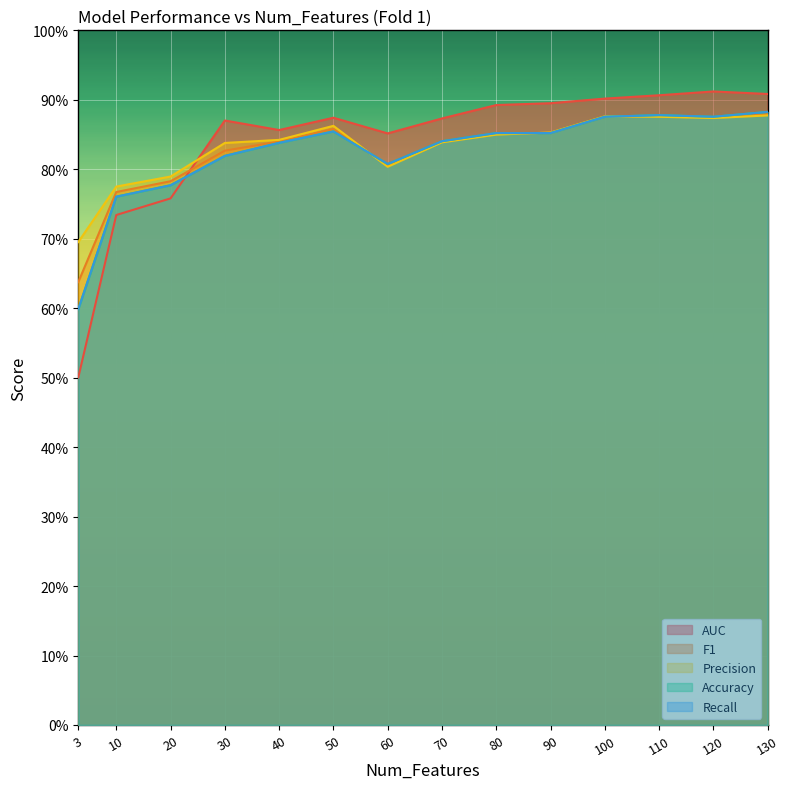

What is the approximate value of F1 at 10?

0.8